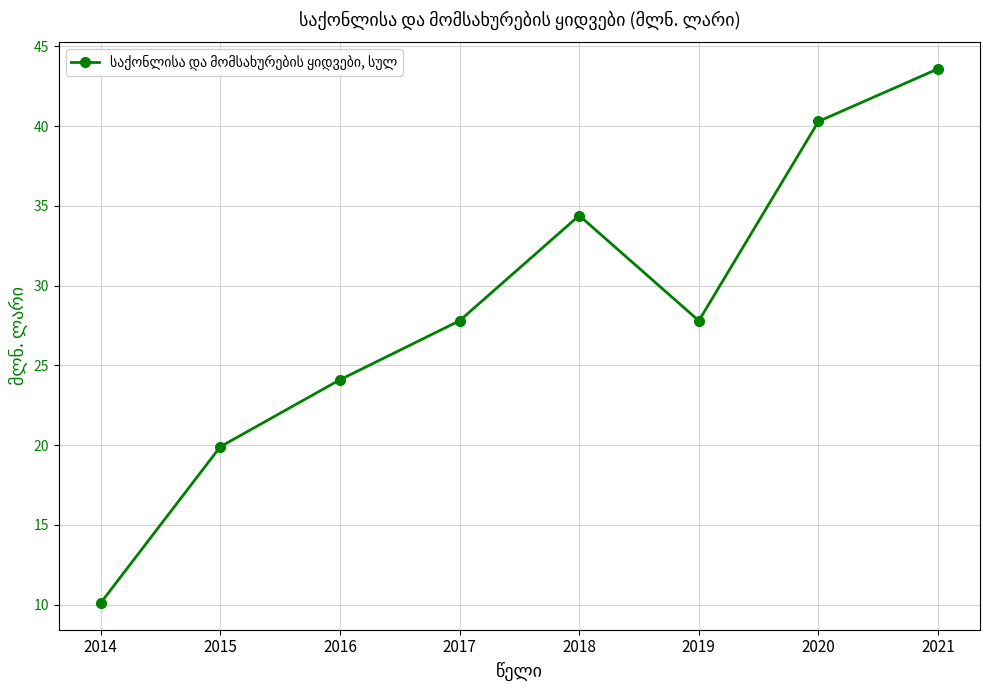

At which category does the data reach its first local valley?

2019